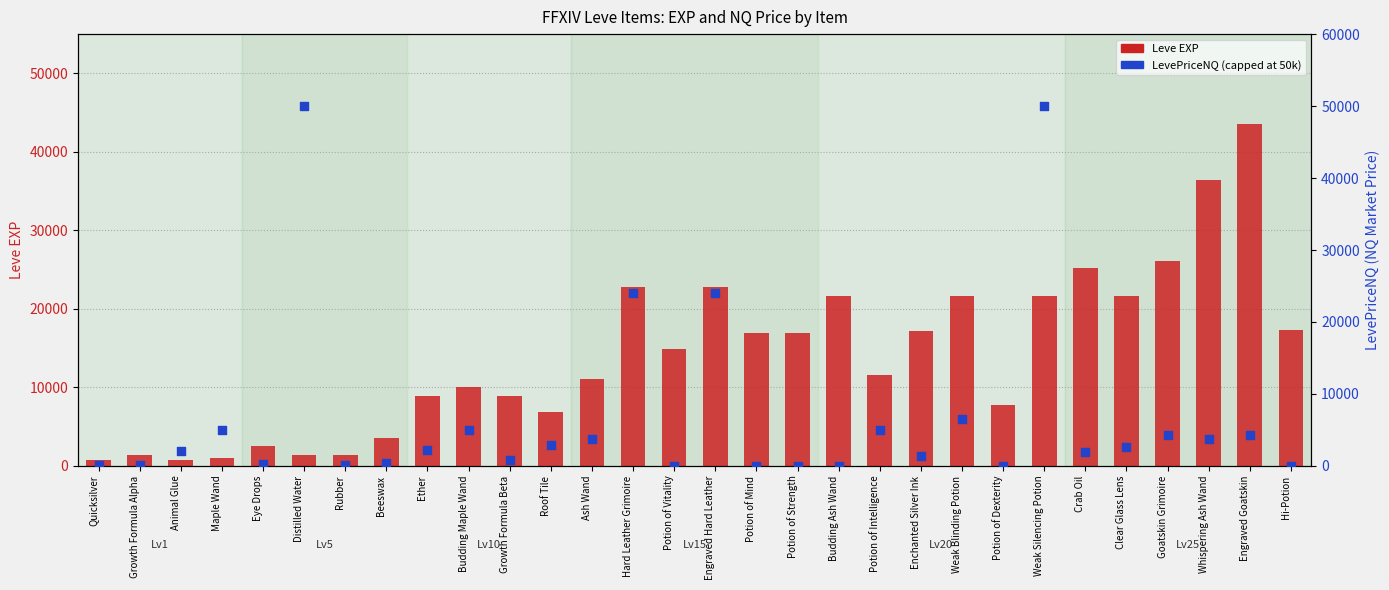

What is the total value across all series at Beeswax?

3949.5